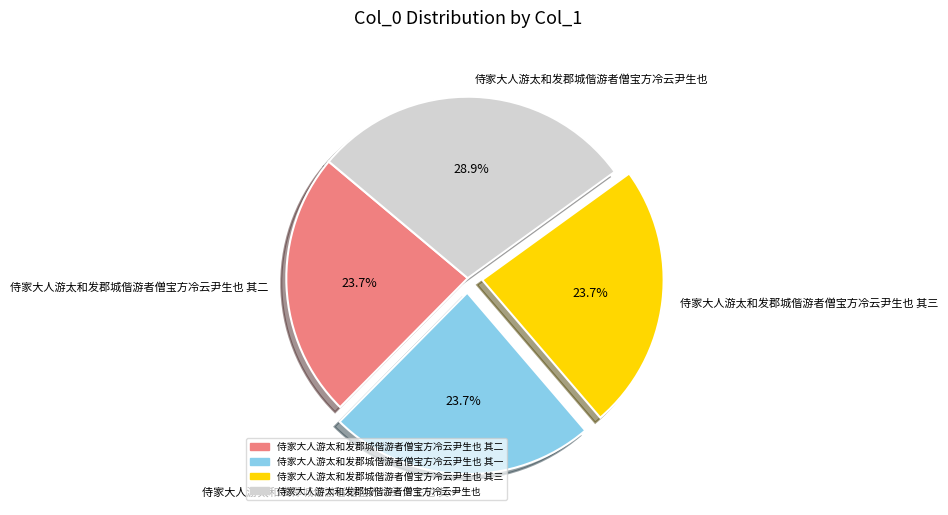

Is 侍家大人游太和发郡城偕游者僧宝方冷云尹生也 其二 the majority of the pie?

No